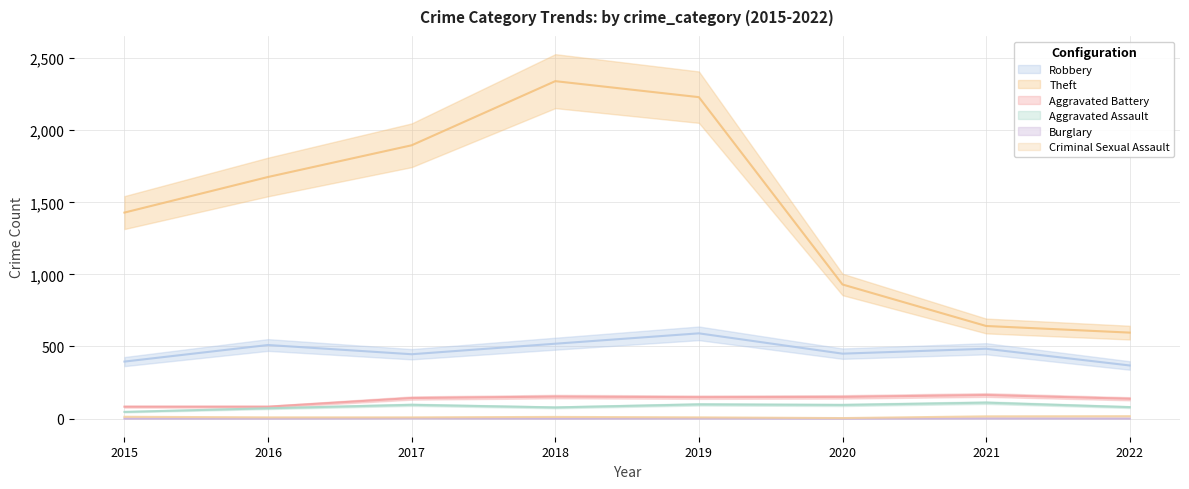

What is the sum of the Aggravated Assault values at 2022 and 2015?

125